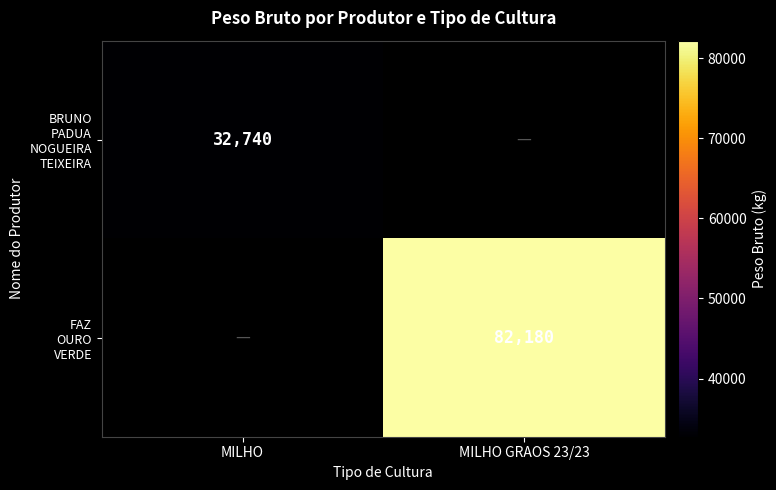

Which series has the largest range (max minus min)?

BRUNO PADUA NOGUEIRA TEIXEIRA